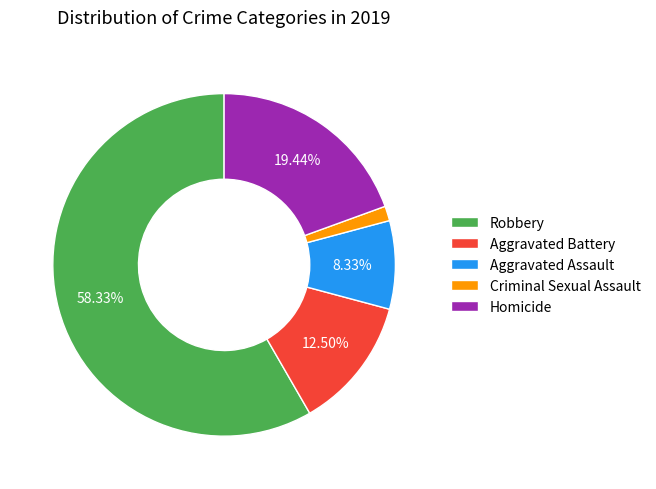

Is Robbery the majority of the pie?

Yes